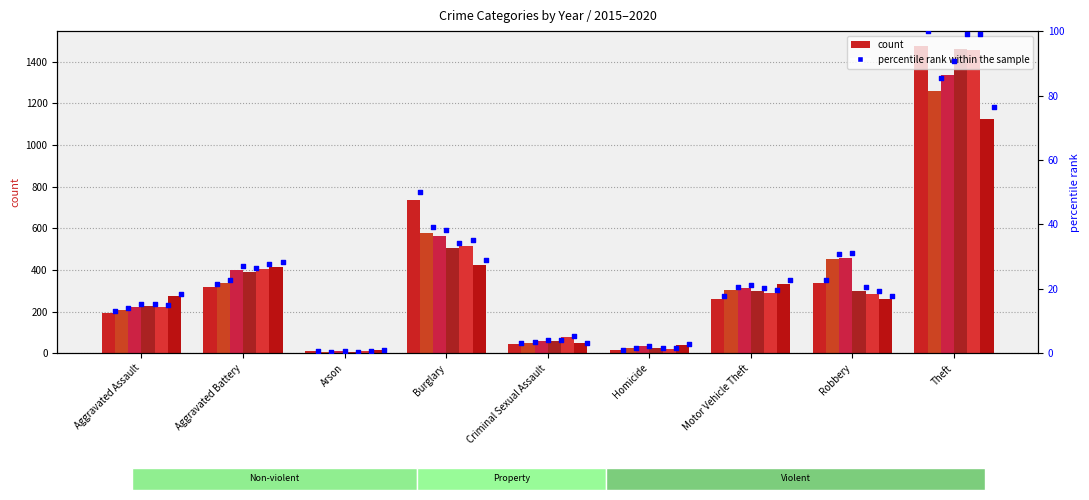

Which has a higher value, Robbery or Theft?

Theft